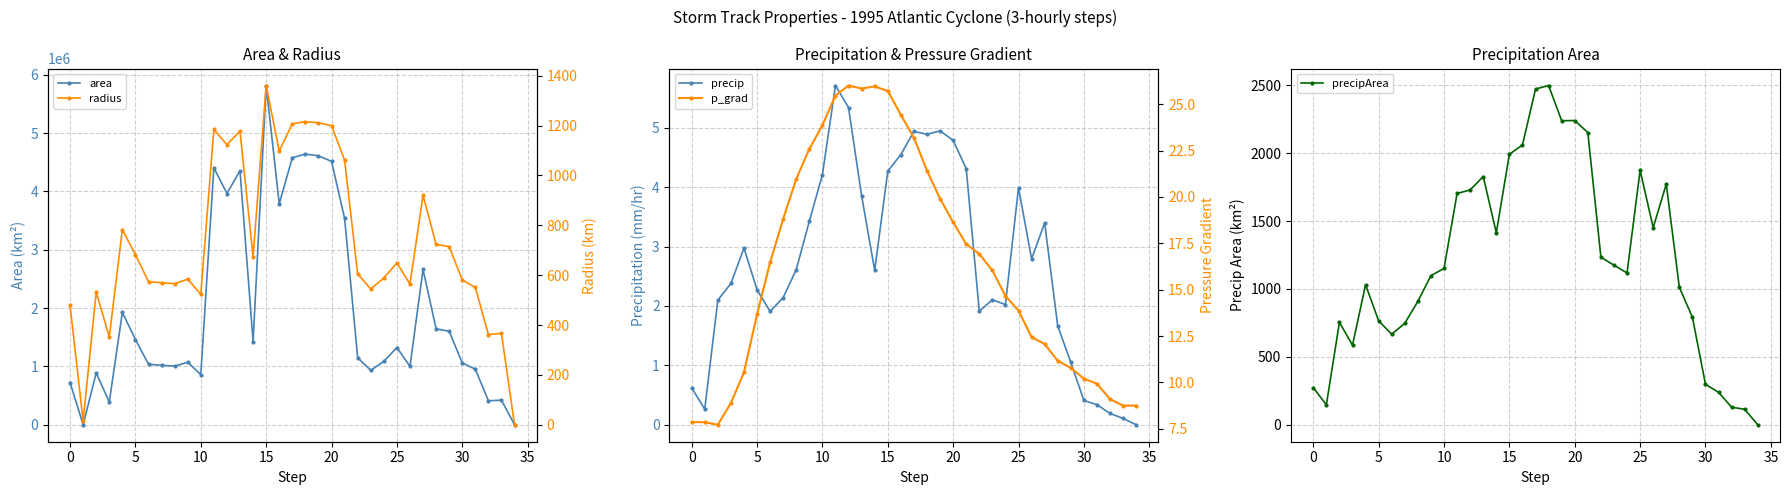

Which series has the largest total across all categories?

area